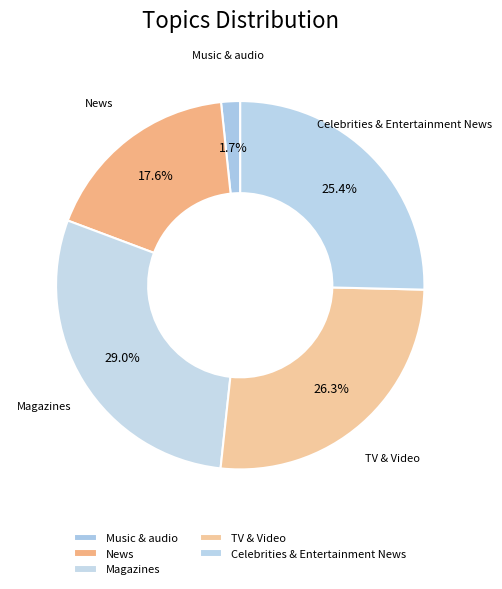

To the nearest percent, what is the combined percentage of Celebrities & Entertainment News and TV & Video?

52%